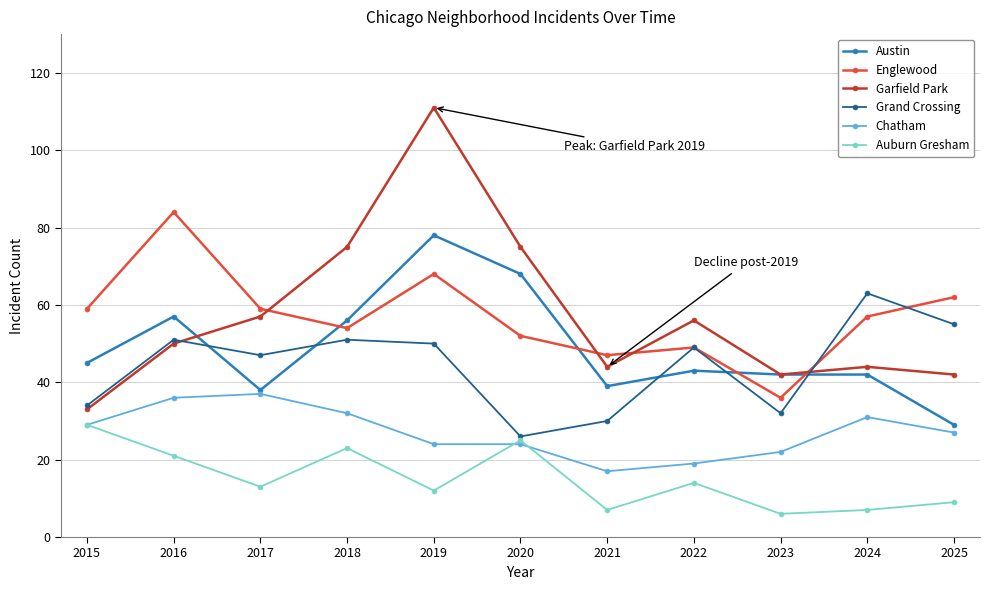

True or false: Englewood and Chatham intersect in this chart.

False